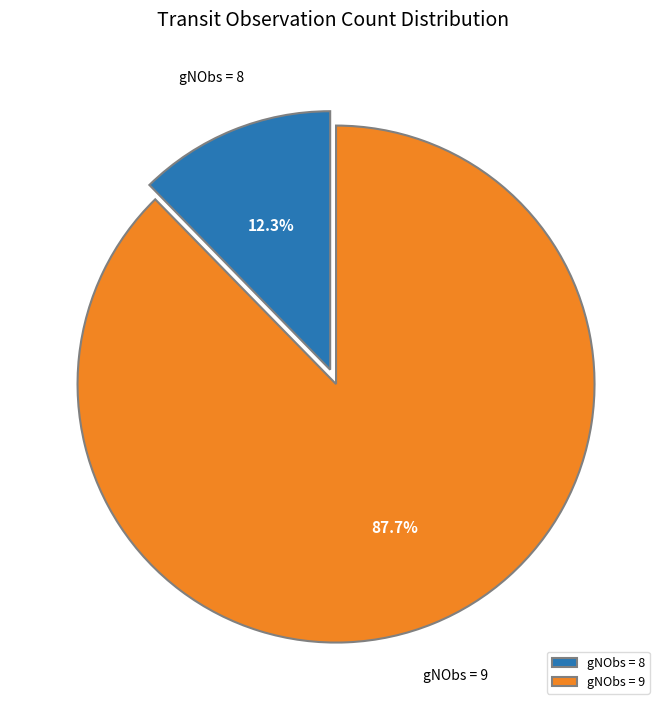

What is the total percentage of gNObs = 8 and gNObs = 9?

100.0%